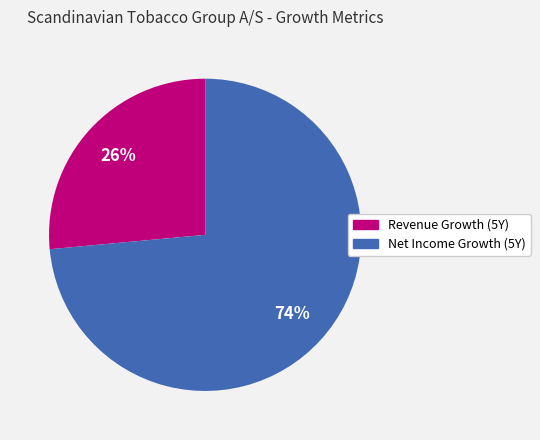

To the nearest percent, what is the average slice percentage?

50%